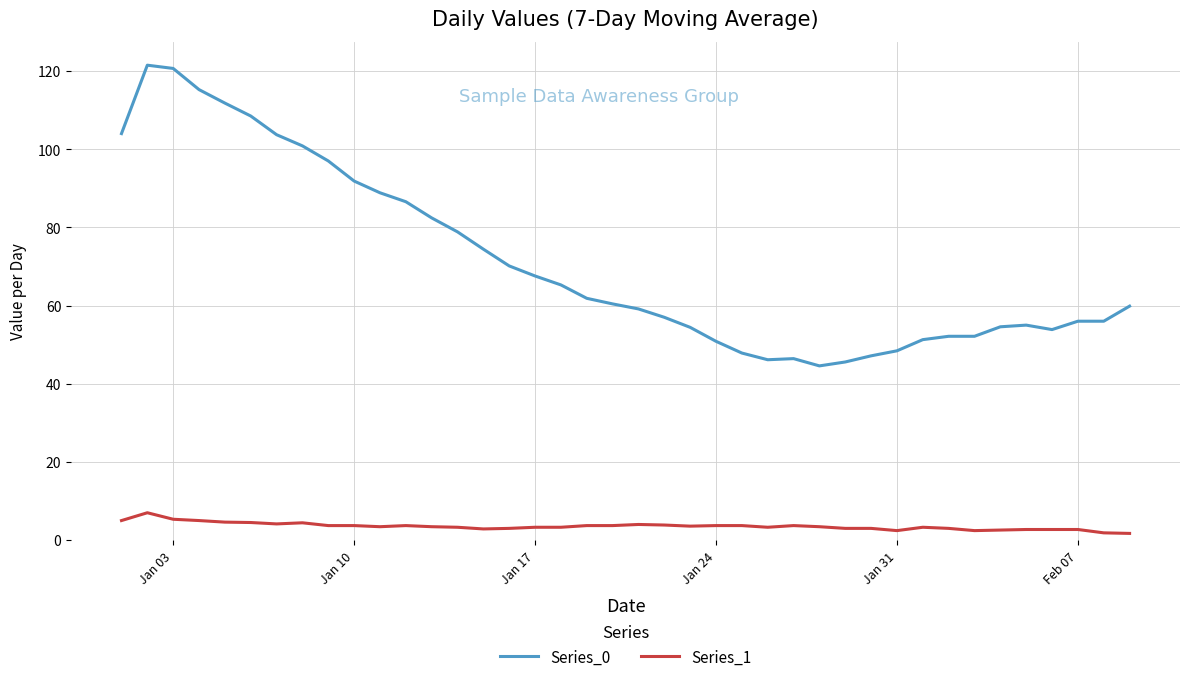

List the series in order of their overall mean, highest first.

Series_0, Series_1